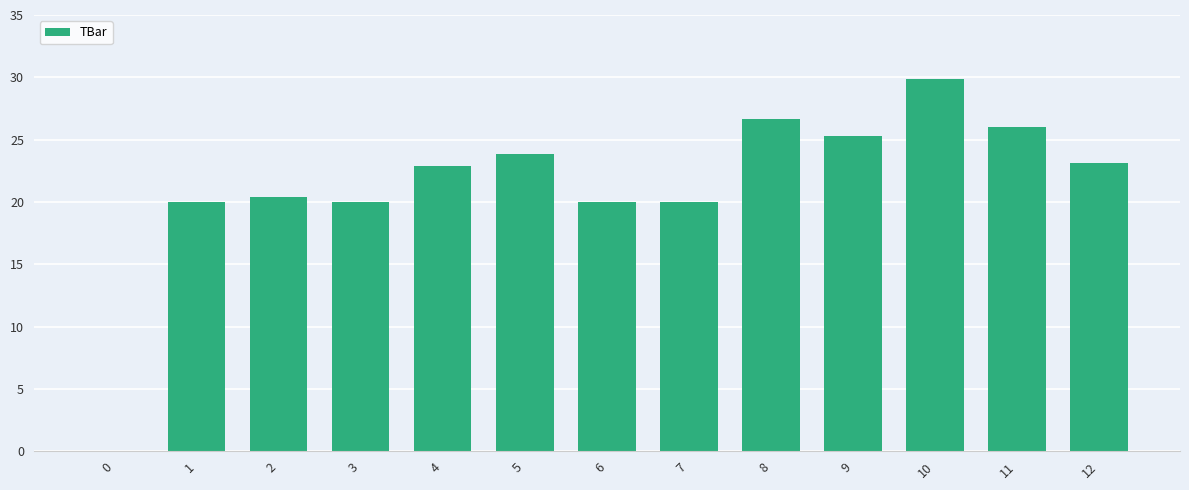

What is the average value?

21.4